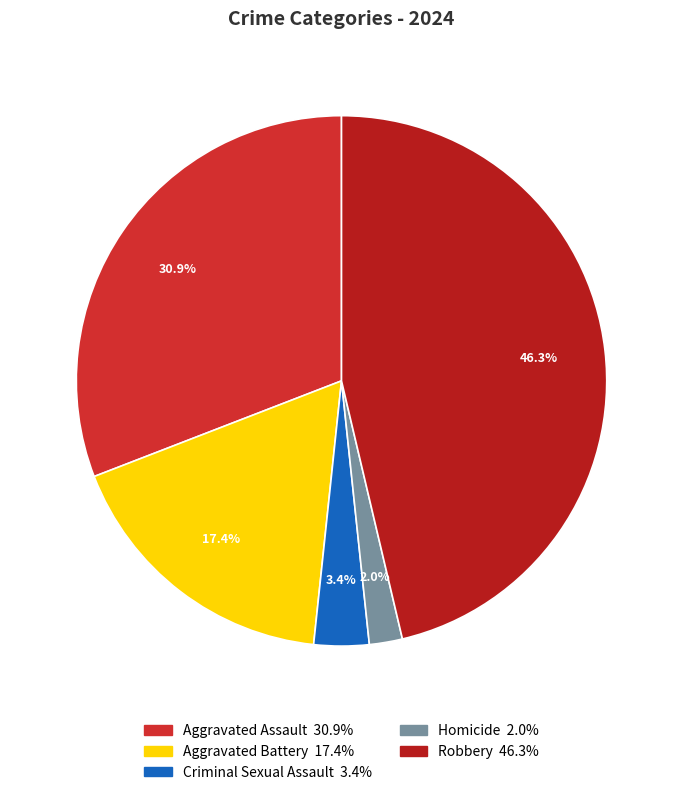

What percentage is the Aggravated Battery slice, to the nearest percent?

17%